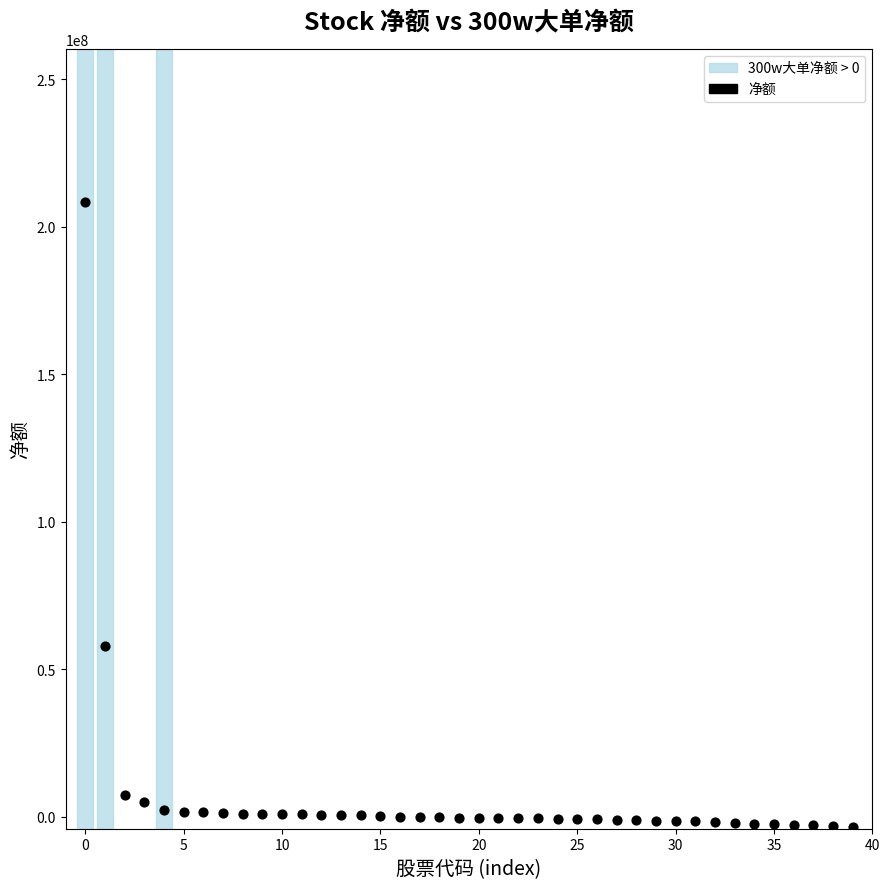

What Y value in the scatter plot is closest to 102324025?

57770066